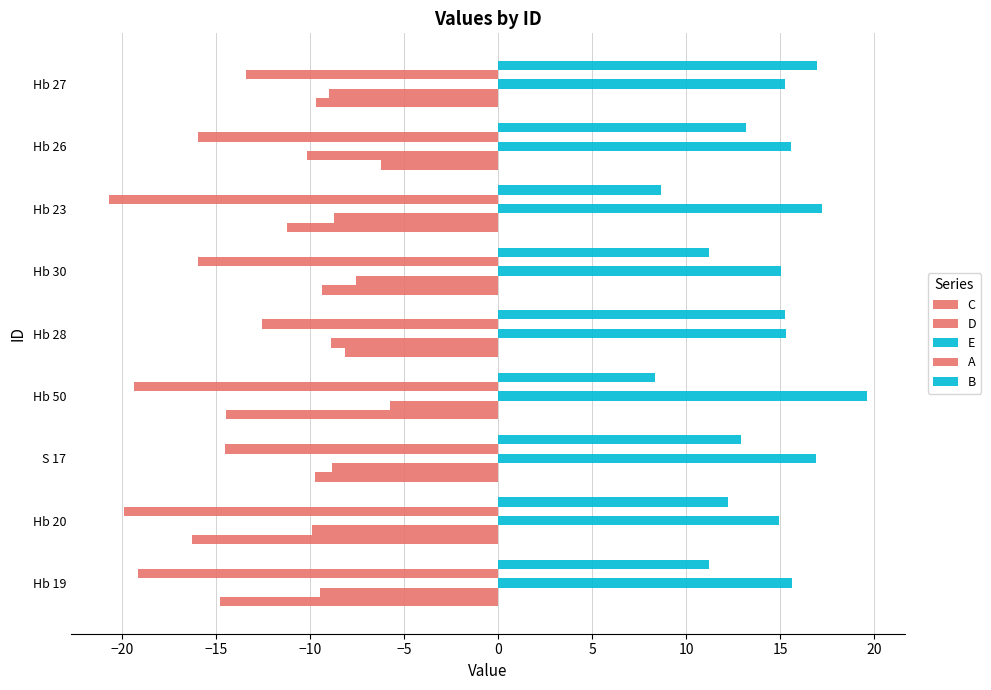

Count the number of categories in the chart.

9